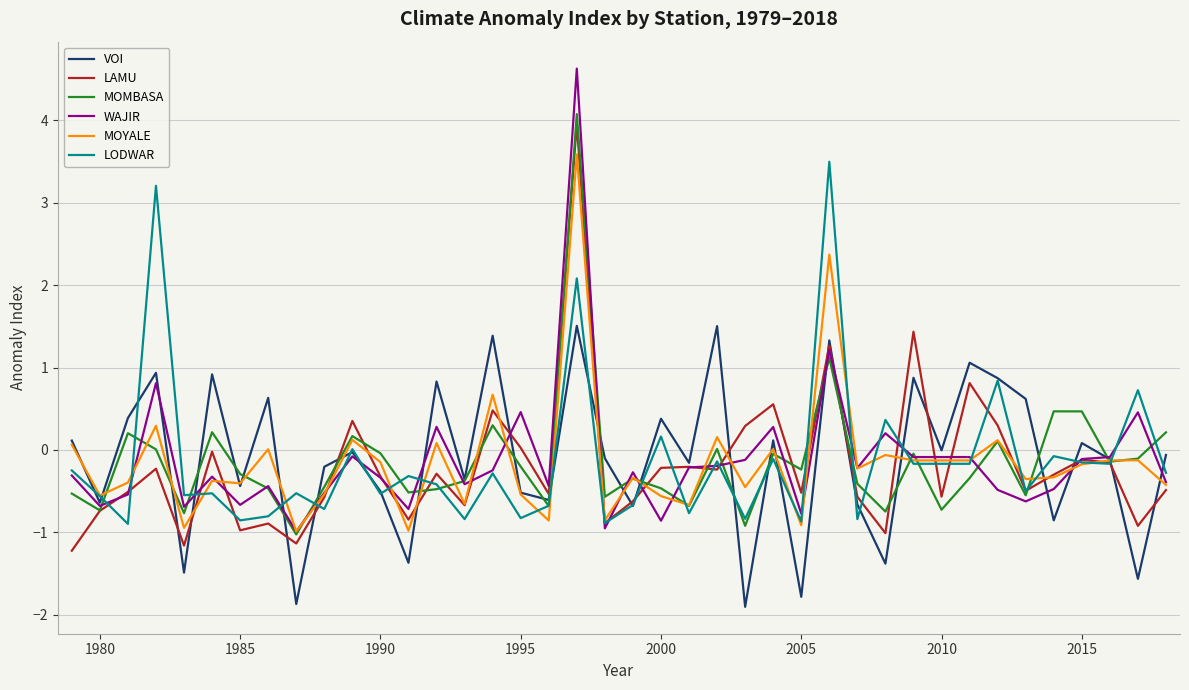

Which series has the largest range (max minus min)?

WAJIR